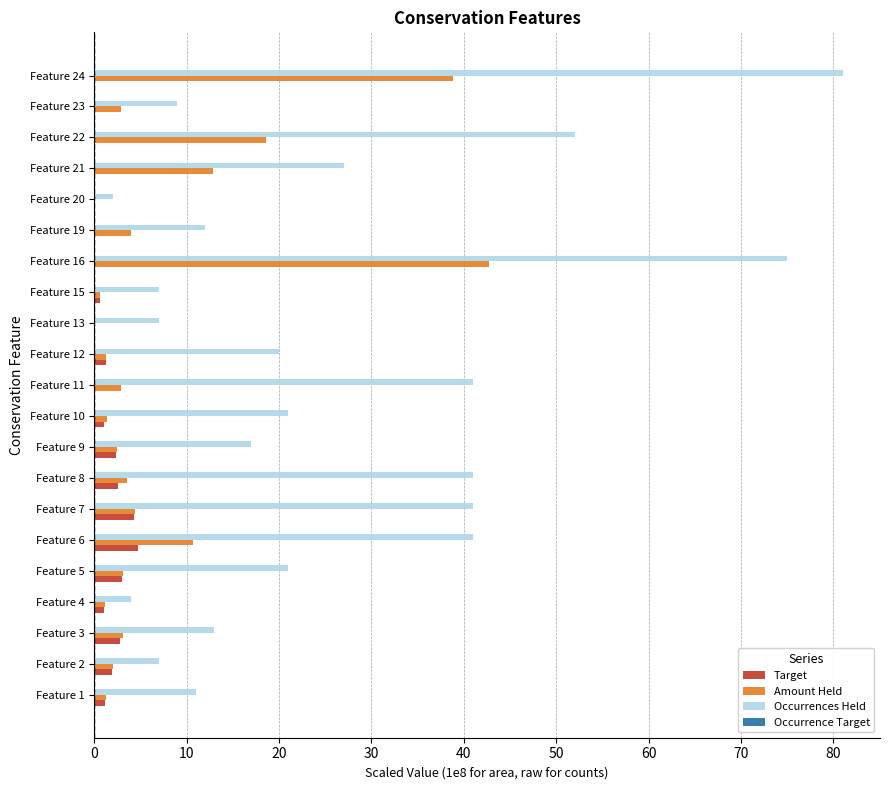

What is the sum of all Target values?

27.0